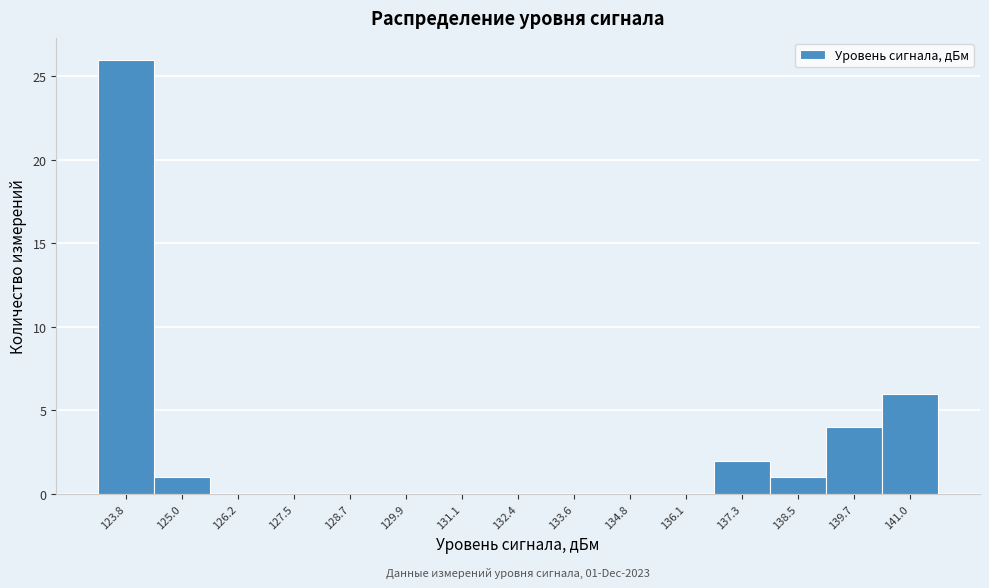

Reading left to right, extract all data points from this chart.

123.8=26	125.0=1	126.2=0	127.5=0	128.7=0	129.9=0	131.1=0	132.4=0	133.6=0	134.8=0	136.1=0	137.3=2	138.5=1	139.7=4	141.0=6